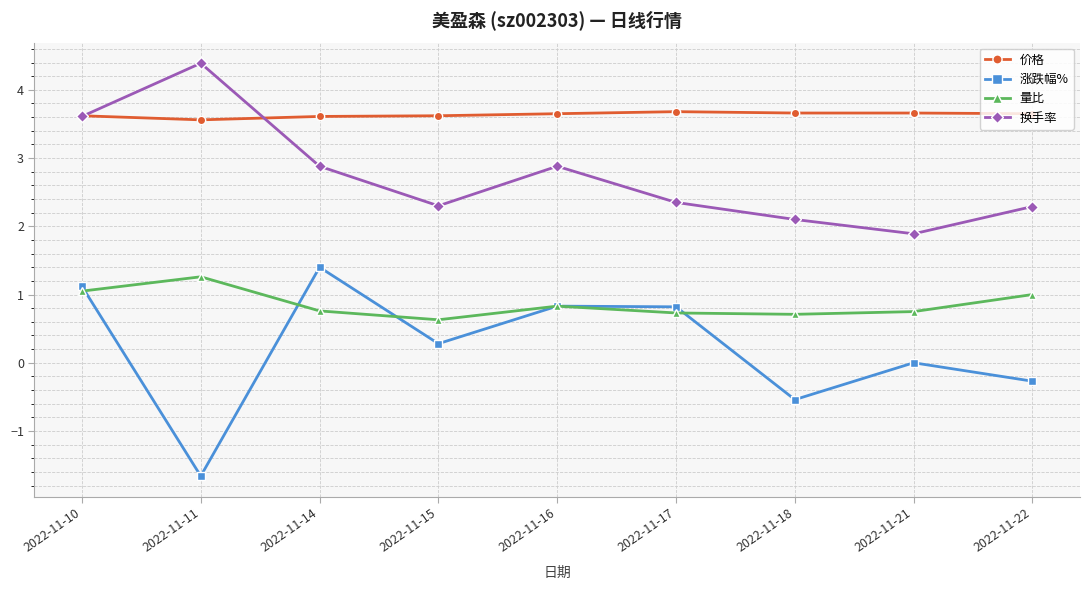

At which label does 换手率 first exceed 2?

2022-11-10